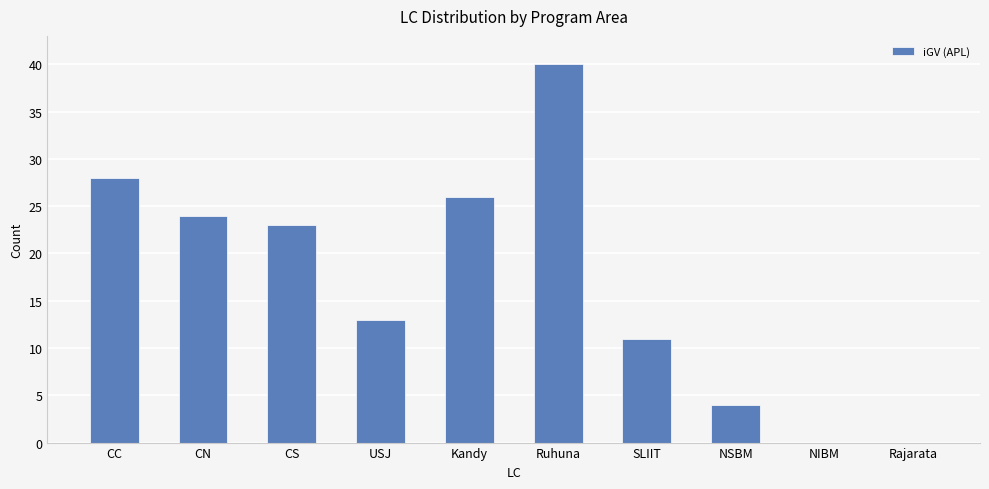

What is the maximum value shown in the chart?

40